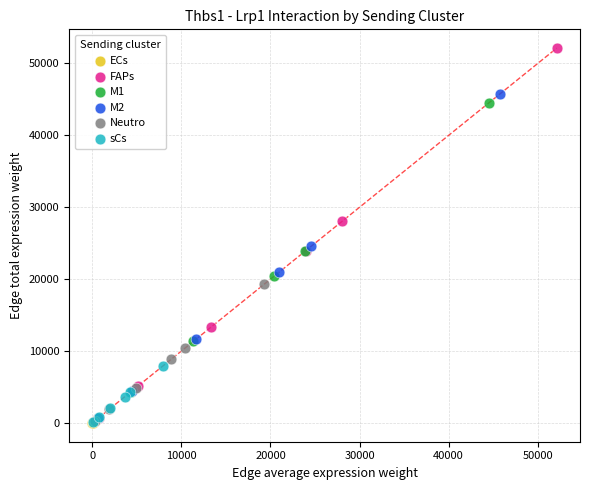

Which series reaches the maximum Y coordinate?

FAPs